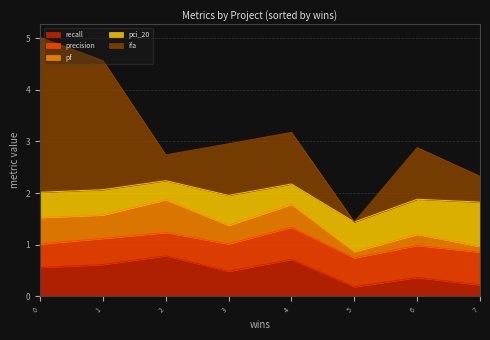

What is the total value across all series at 6?

2.9